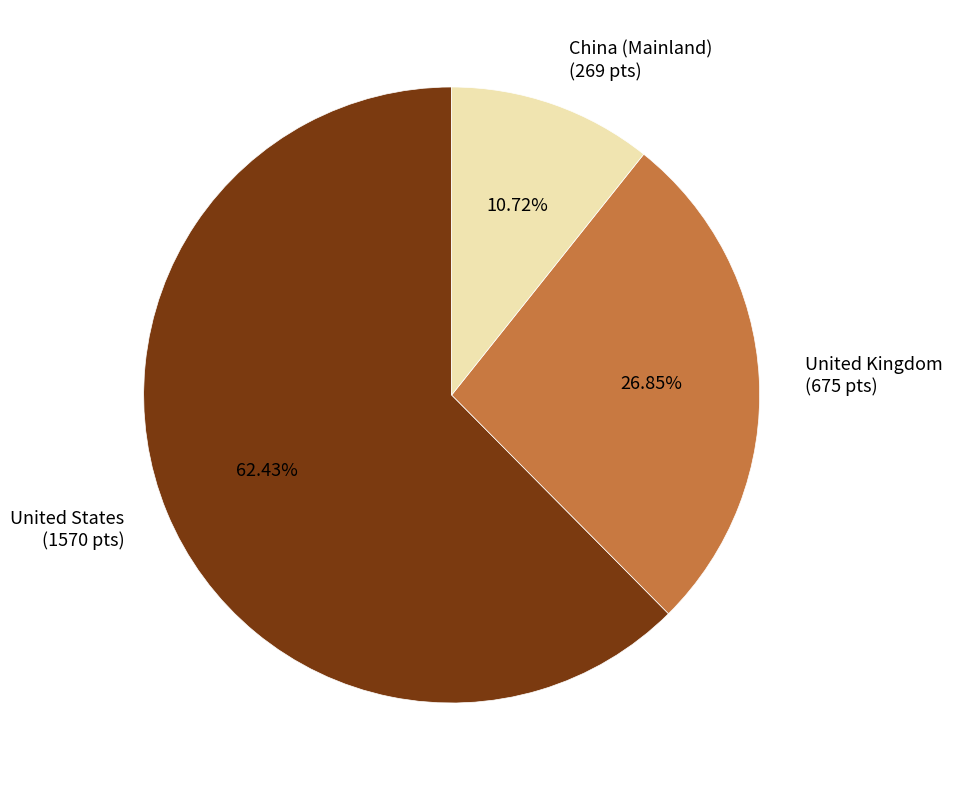

Which slice is the smallest?

China (Mainland) (269 pts)